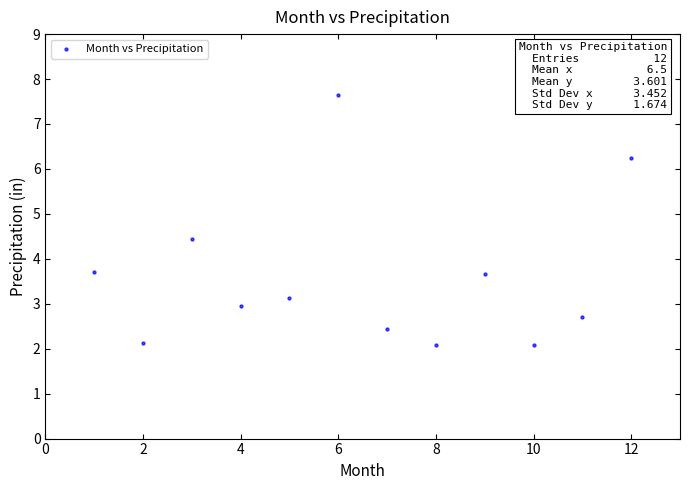

What is the range of Y values (max minus min)?

5.6